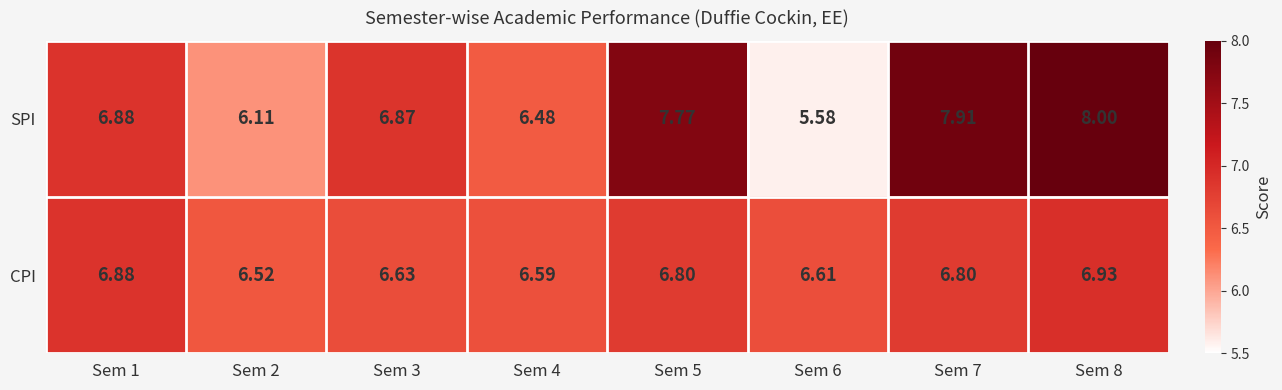

What is the total value across all series at Sem 6?

12.2